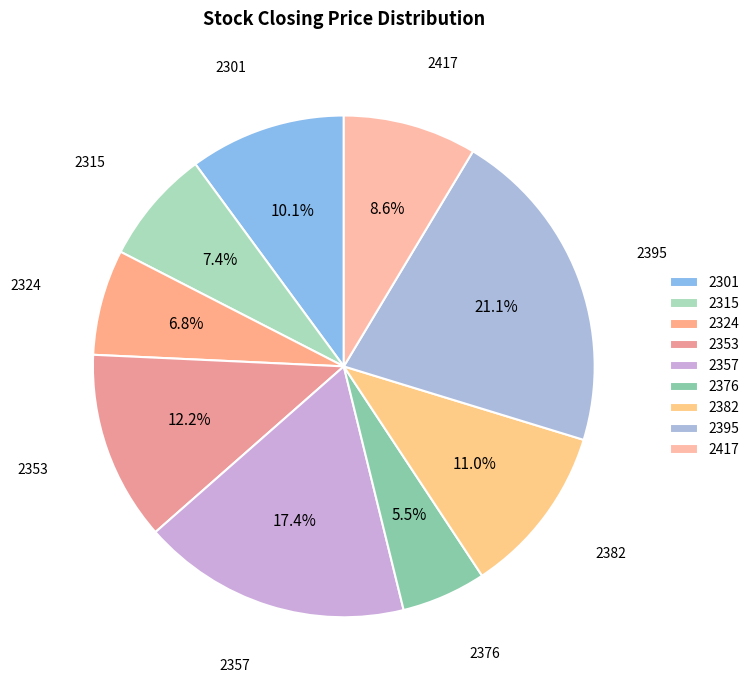

Count the number of slices in the pie.

9